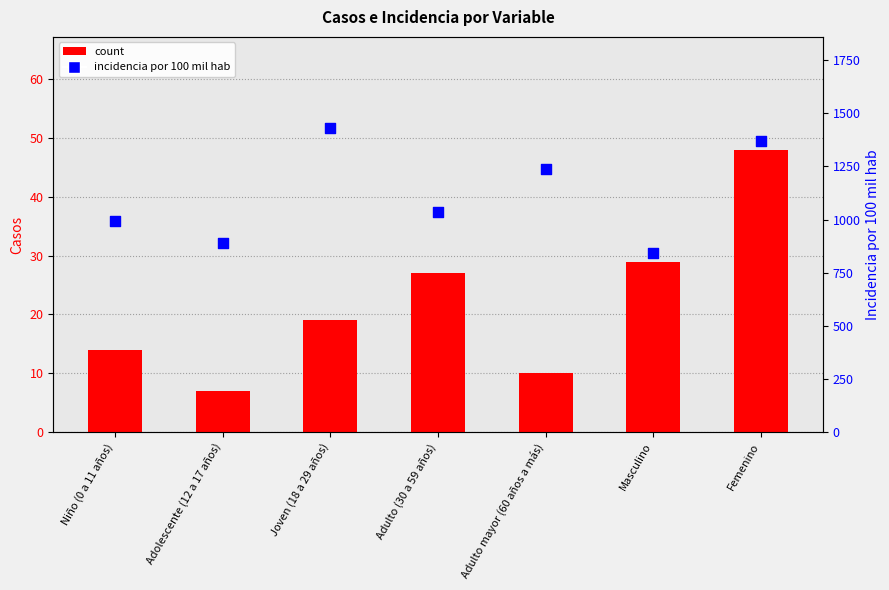

Which series has the widest spread of Y values?

incidencia por 100 mil hab